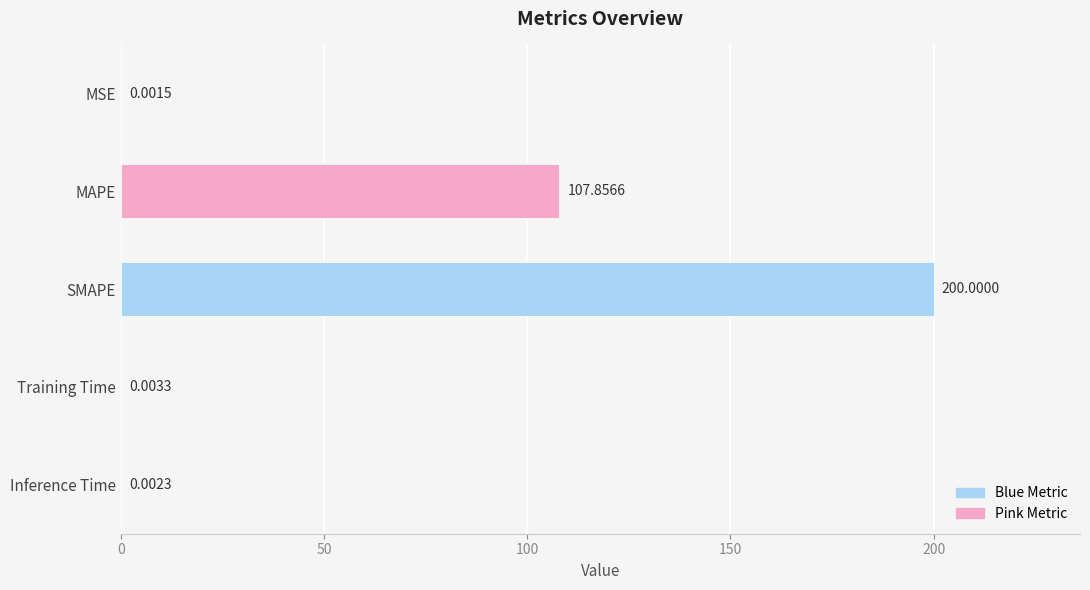

What is the sum of the values at Training Time and SMAPE?

200.0